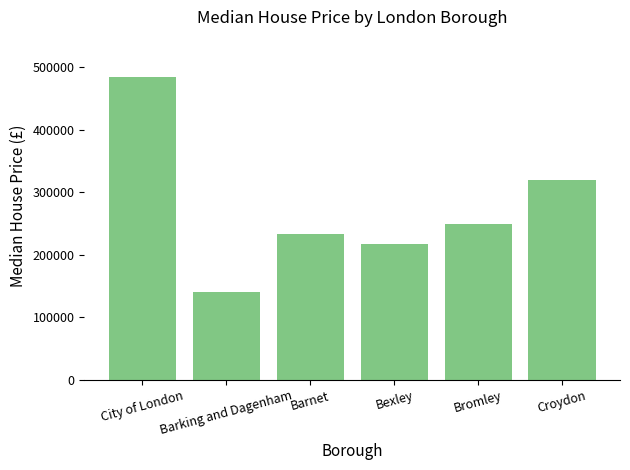

True or false: the data shows 506346 at Croydon.

False